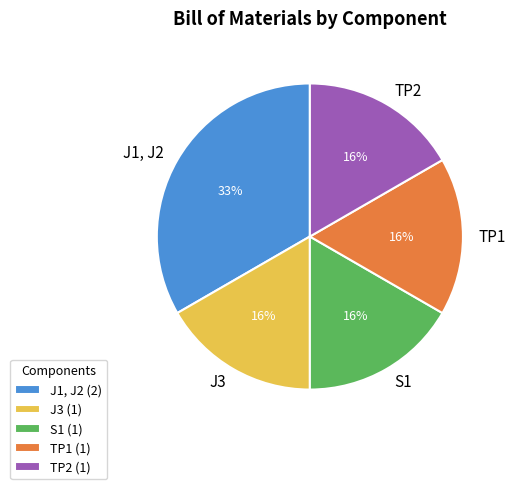

Is it true that J3 is 17% of the pie?

True